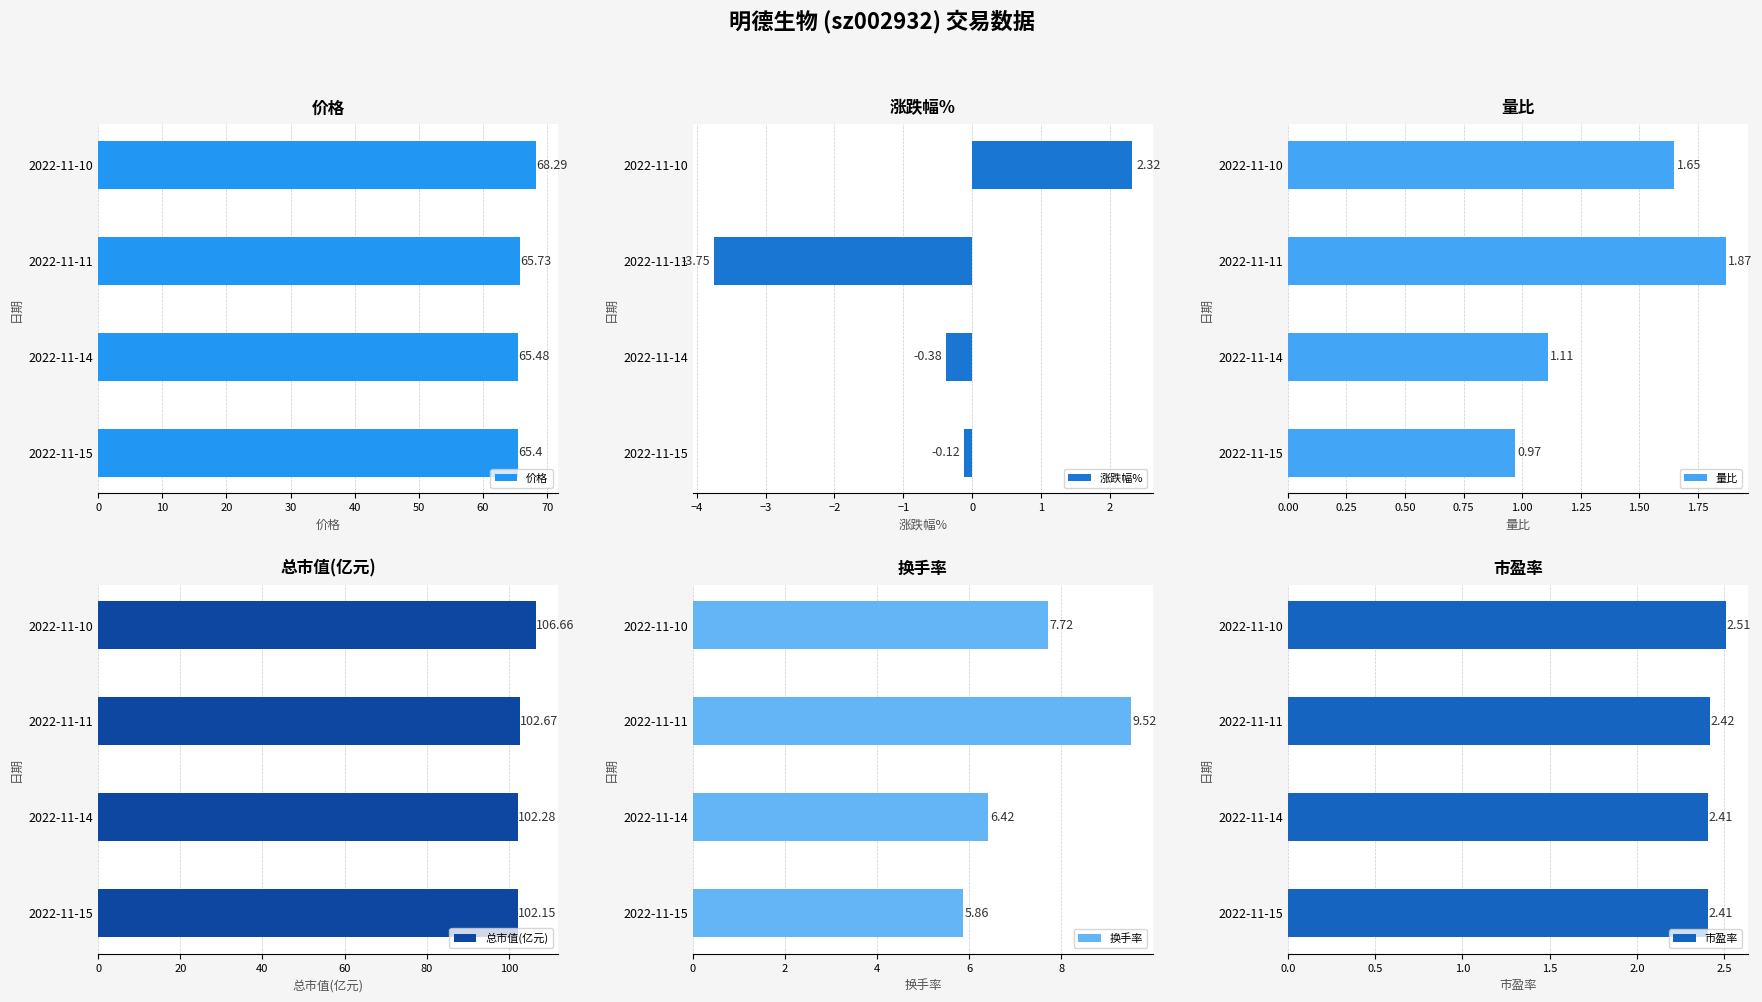

Is it true that 市盈率 equals 1.0 at 2022-11-15?

False